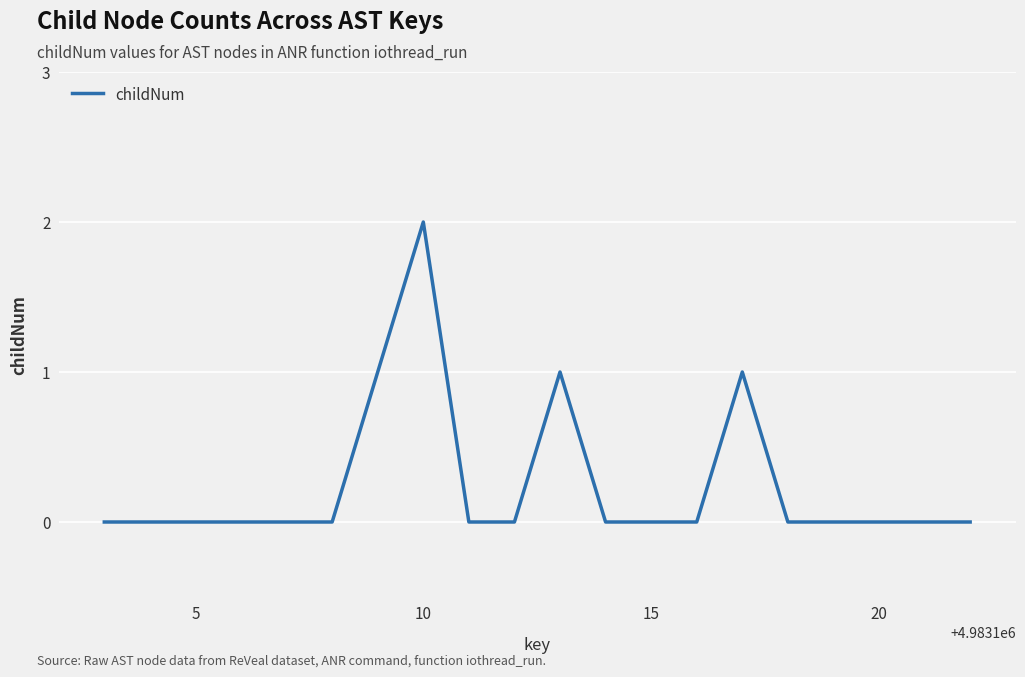

How many lines are shown in the chart?

1